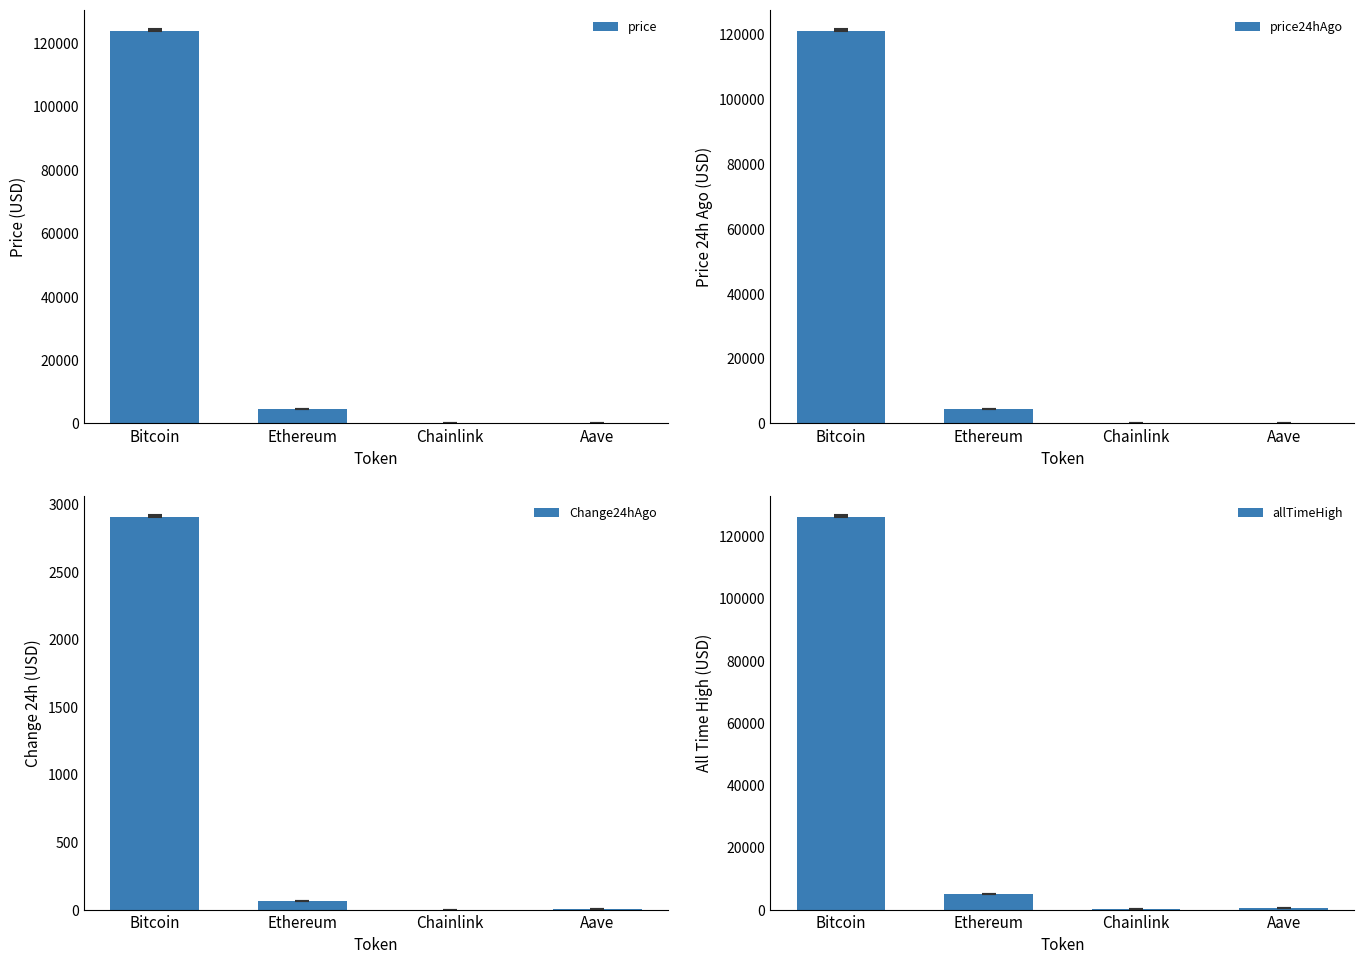

What is the smallest value displayed?

0.5